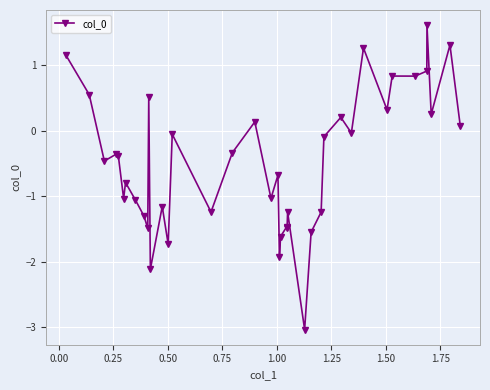

What is the maximum value shown in the chart?

1.6